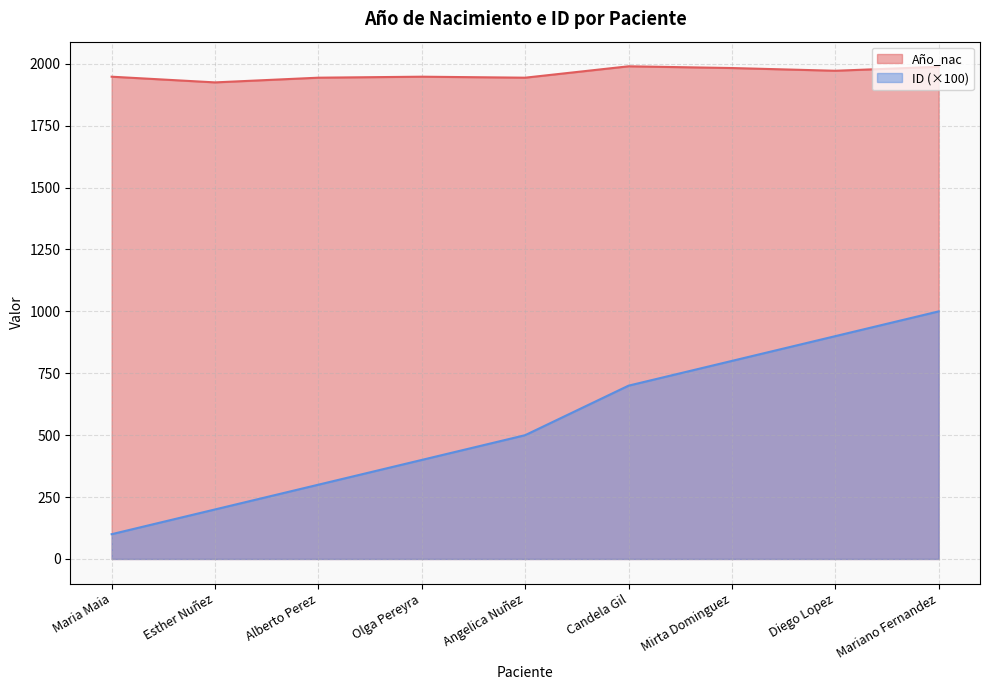

What is the approximate value of Año_nac at Maria Maia?

1948